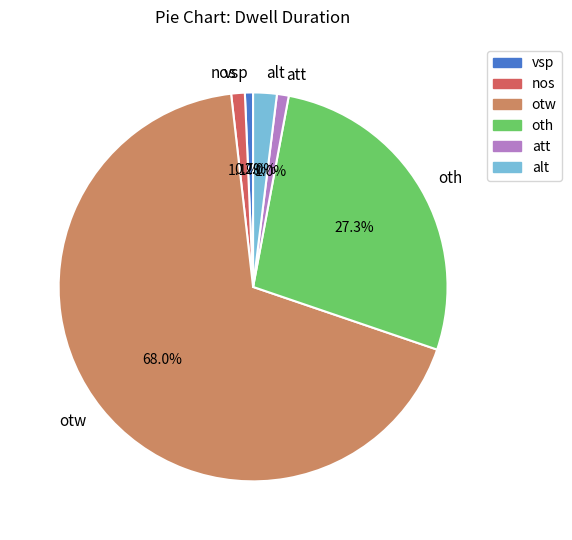

What percentage is the att slice, to the nearest percent?

1%